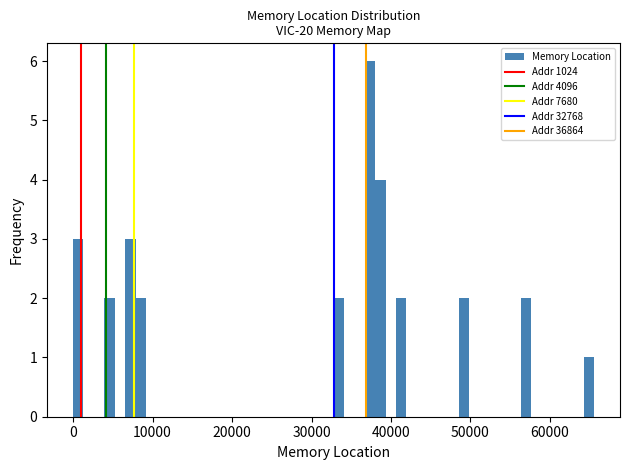

Read against the x-axis, roughly where is the centre of the tallest bar?

37000